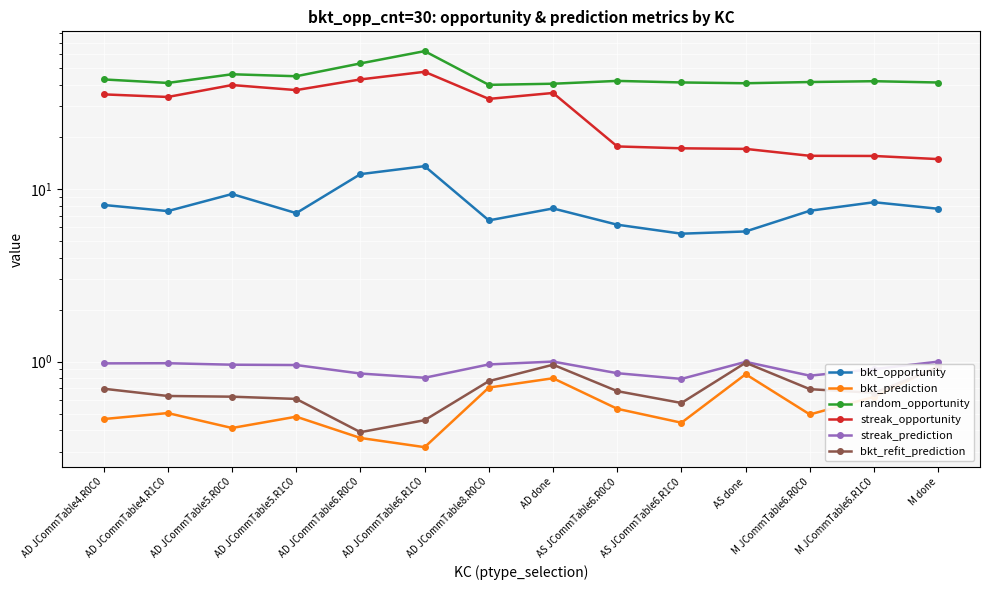

Which series has the widest spread of values?

streak_opportunity